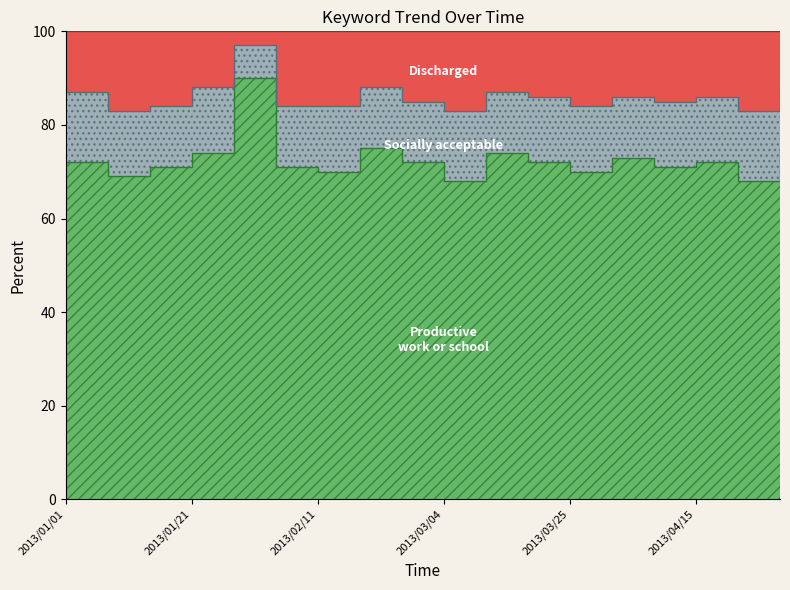

True or false: Productive work or school and Discharged intersect in this chart.

False